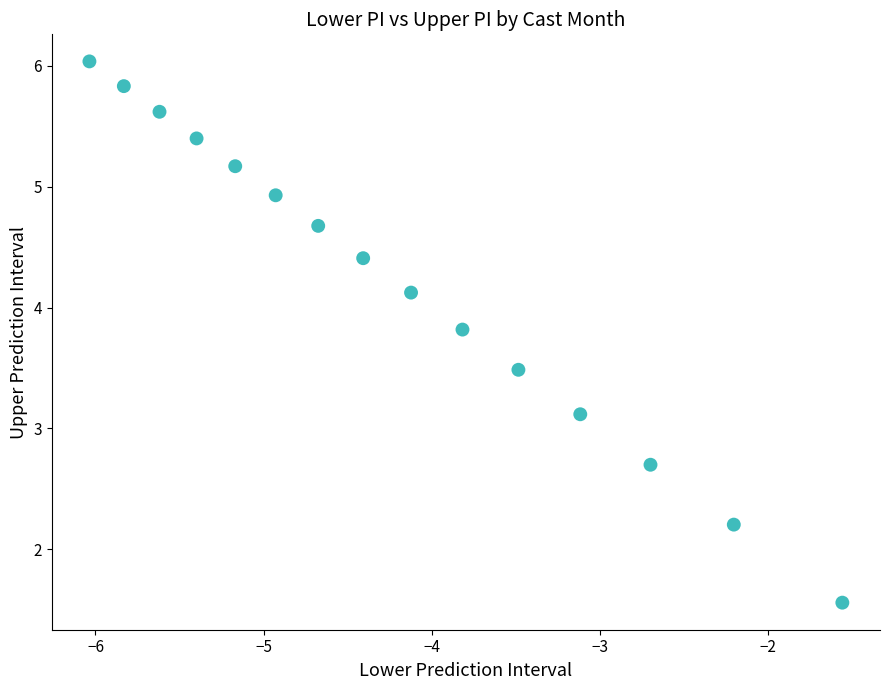

What Y value in the scatter plot is closest to 3?

3.1